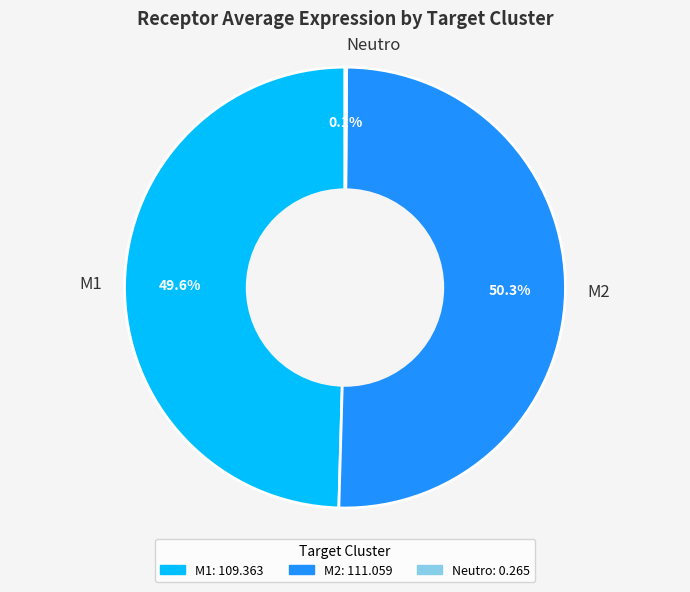

What percentage is NOT represented by M2?

49.7%